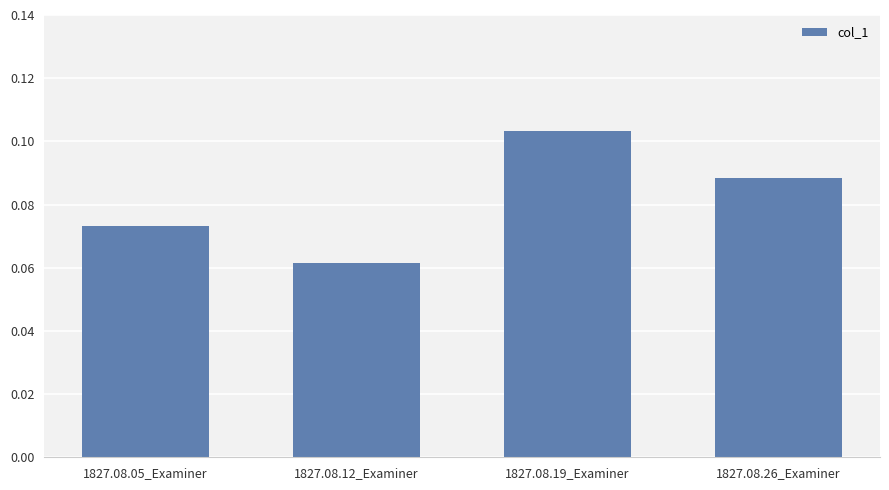

Which has a higher value, 1827.08.12_Examiner or 1827.08.19_Examiner?

1827.08.19_Examiner